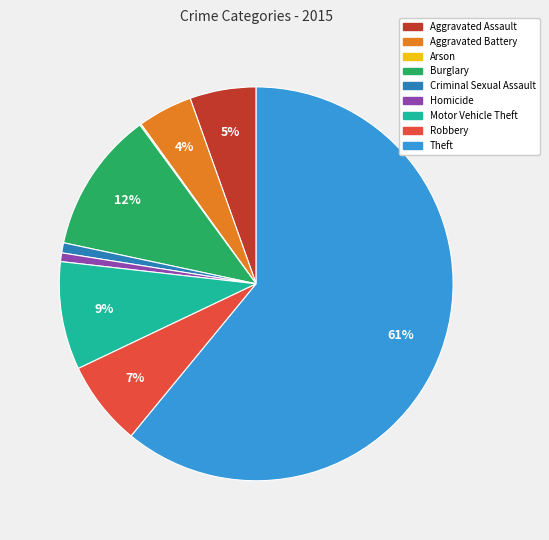

To the nearest percent, what percentage of the pie is Robbery?

7%